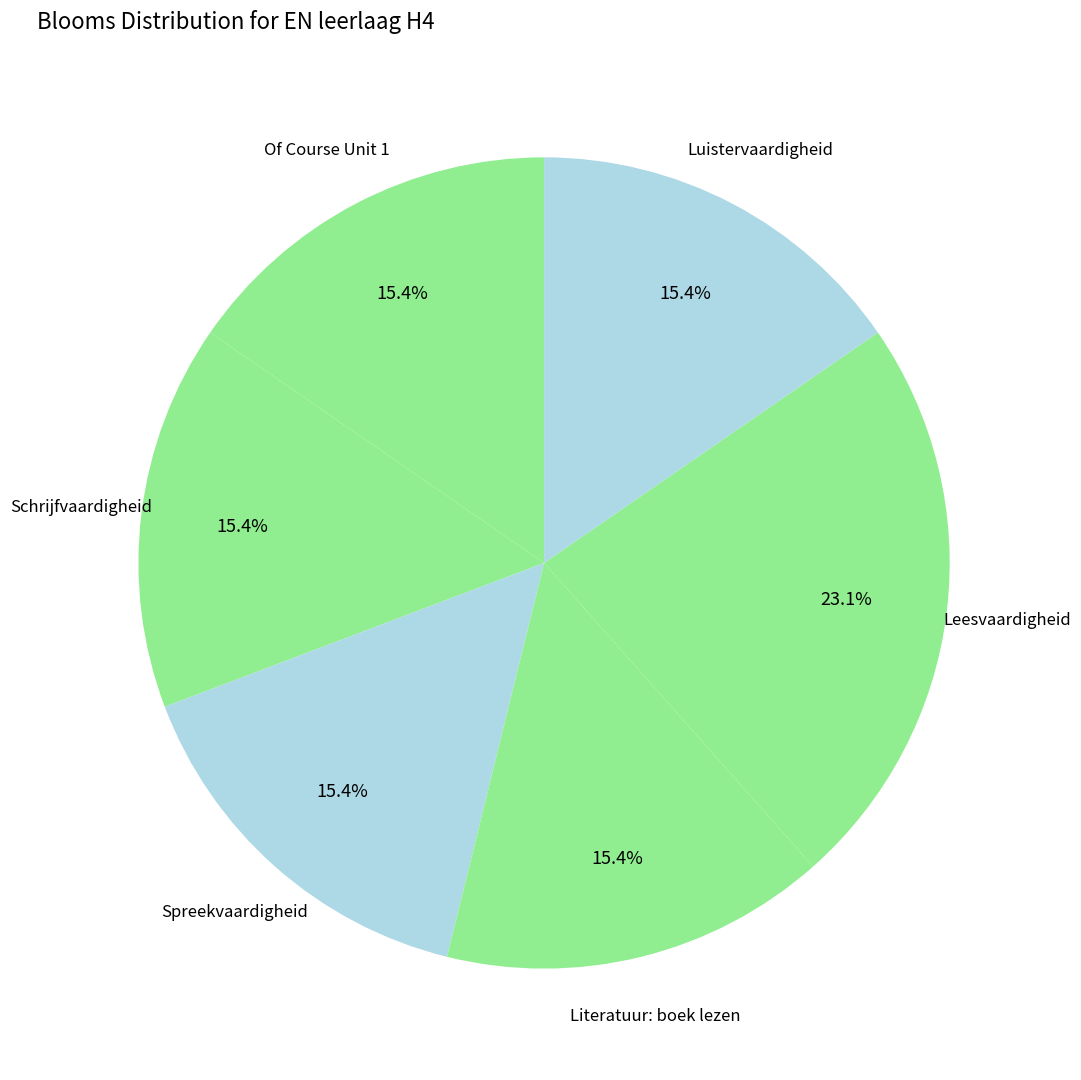

How many segments does this pie chart have?

6